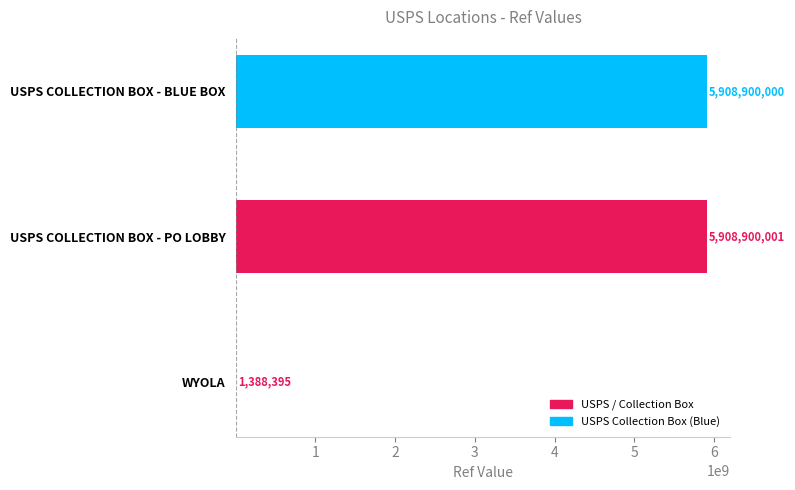

What is the change in value from WYOLA to USPS COLLECTION BOX - PO LOBBY?

+5907511606.0